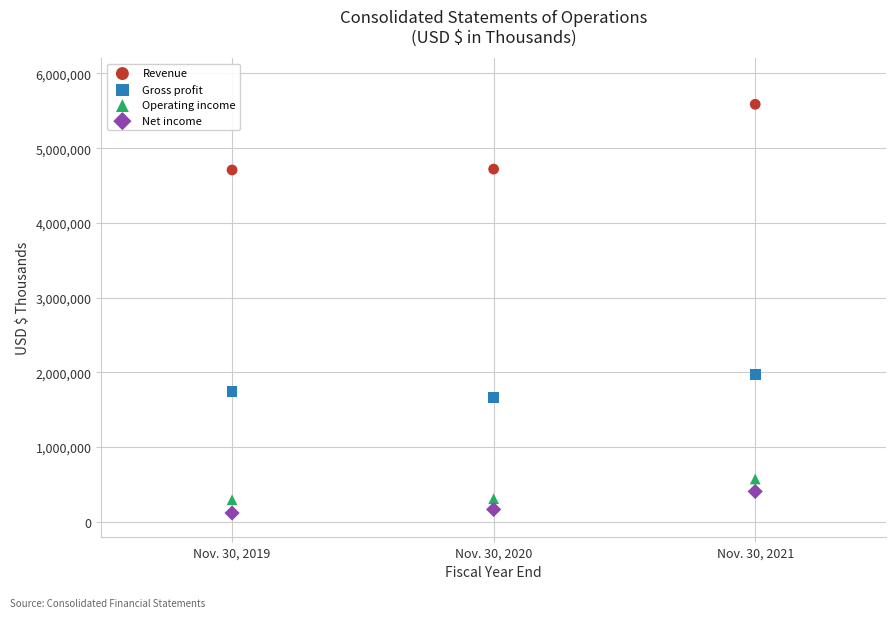

Which series reaches the minimum Y coordinate?

Net income